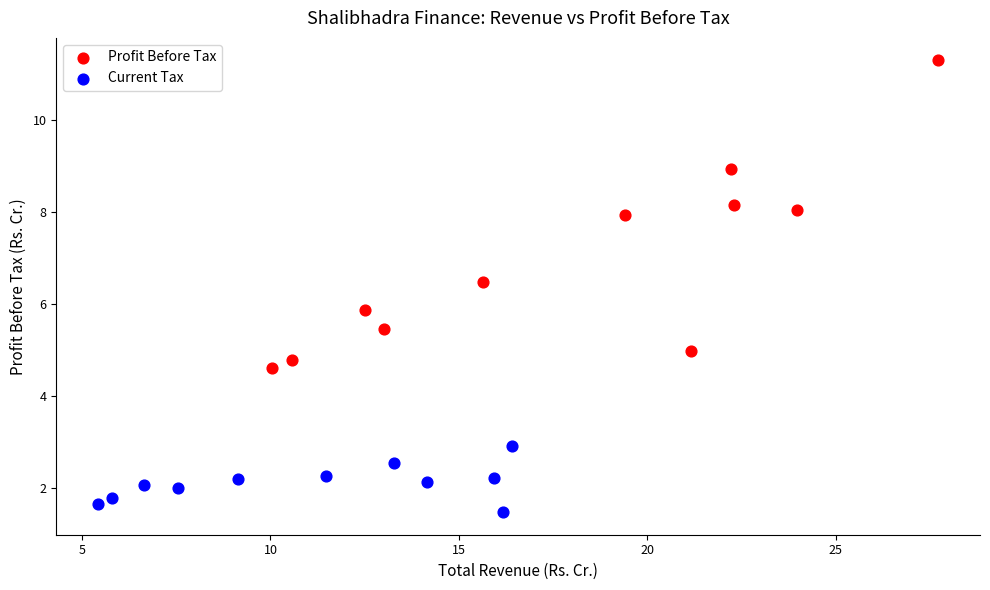

What are all the series names shown in the legend?

Profit Before Tax, Current Tax